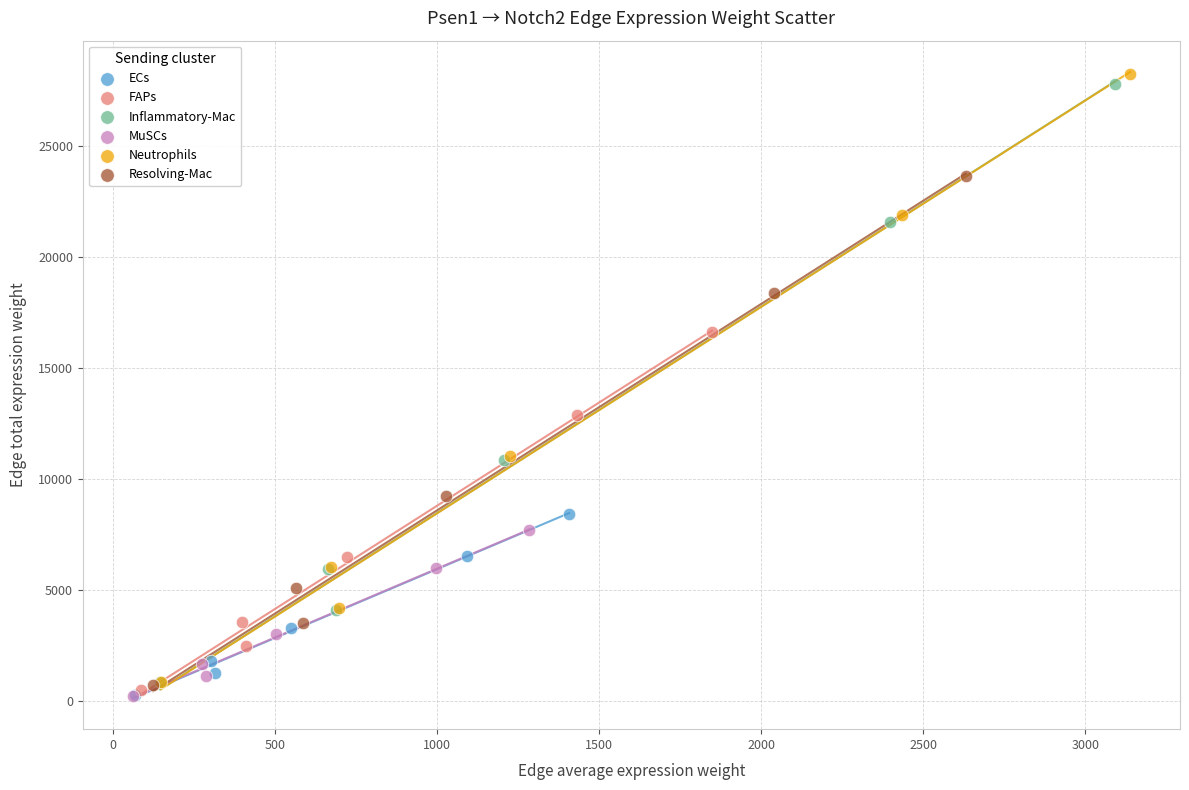

Which series has the largest Y range (max minus min)?

Neutrophils